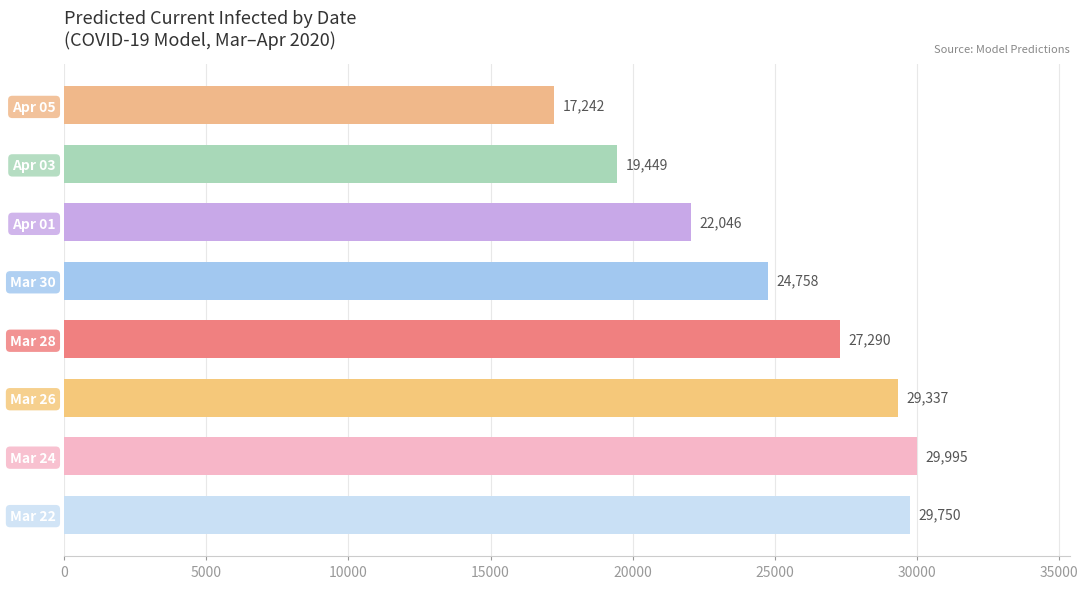

Is it true that the value at Apr 03 is 8128?

False